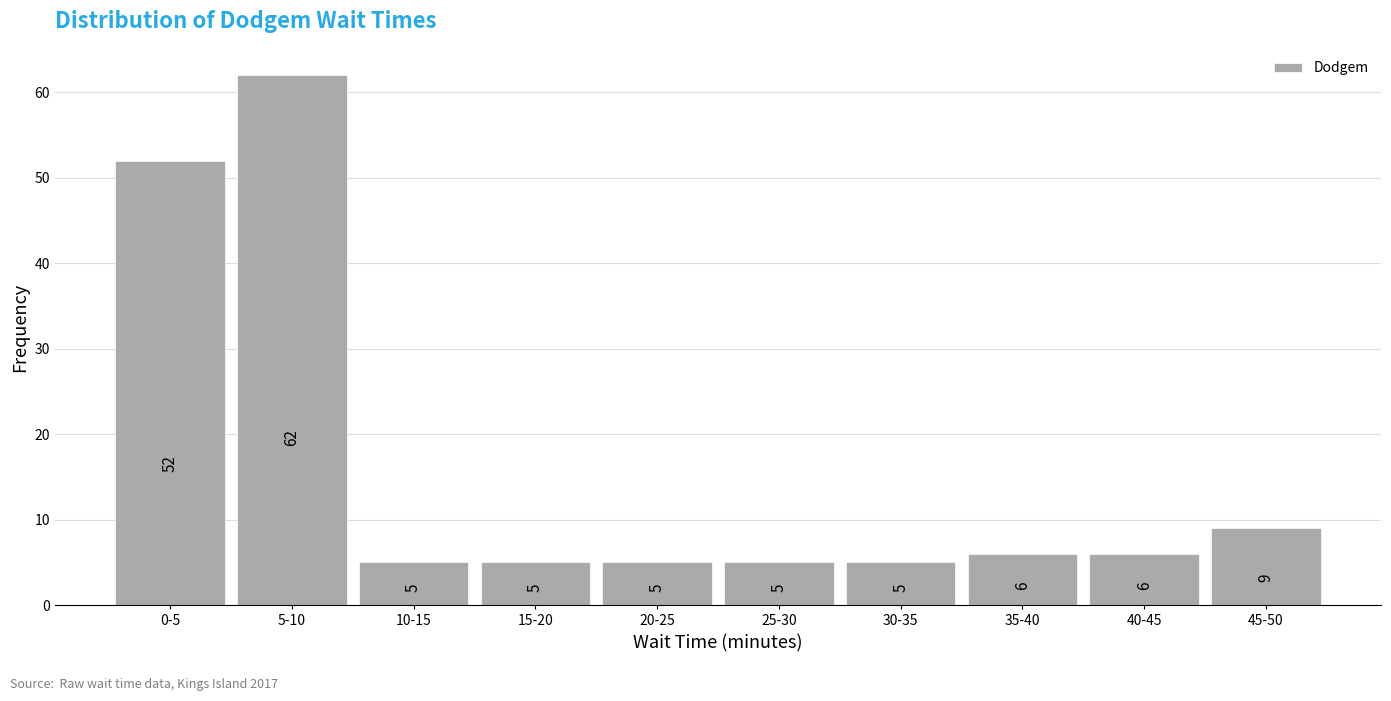

Reading left to right, what are all the values shown in this chart?

52	62	5	5	5	5	5	6	6	9